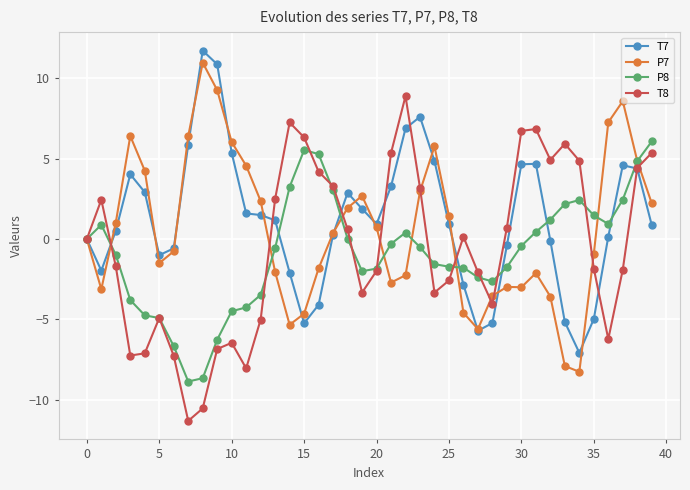

How many lines are shown in the chart?

4